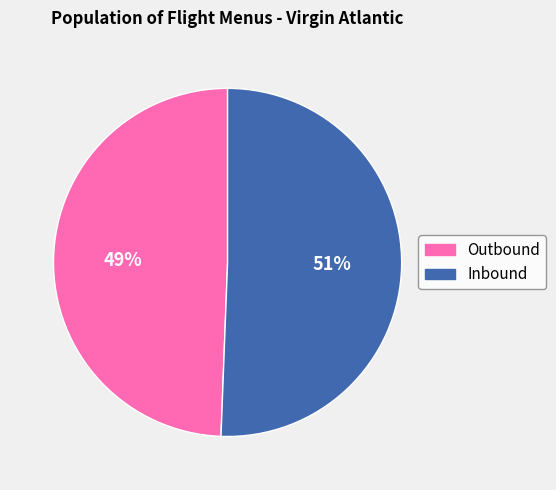

Count the number of slices in the pie.

2